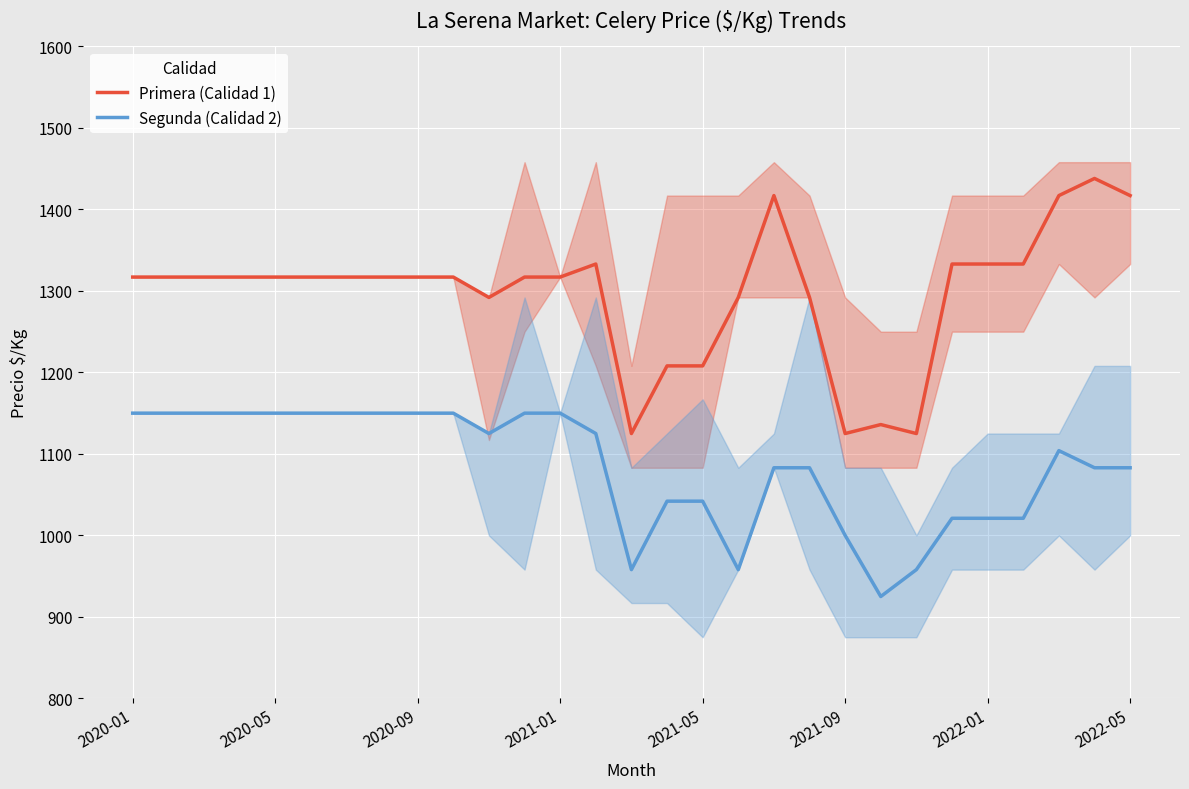

What is the total value across all series at 10?

2417